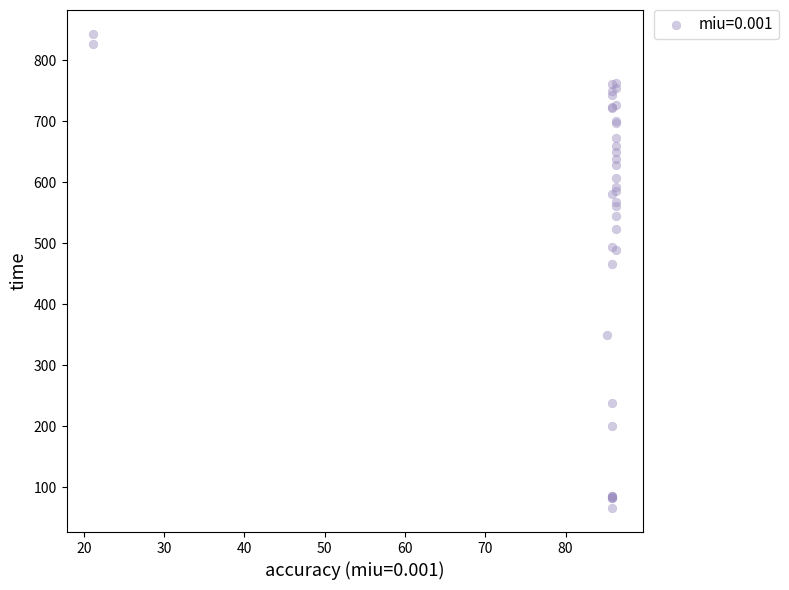

What Y value in the scatter plot is closest to 454?

466.5